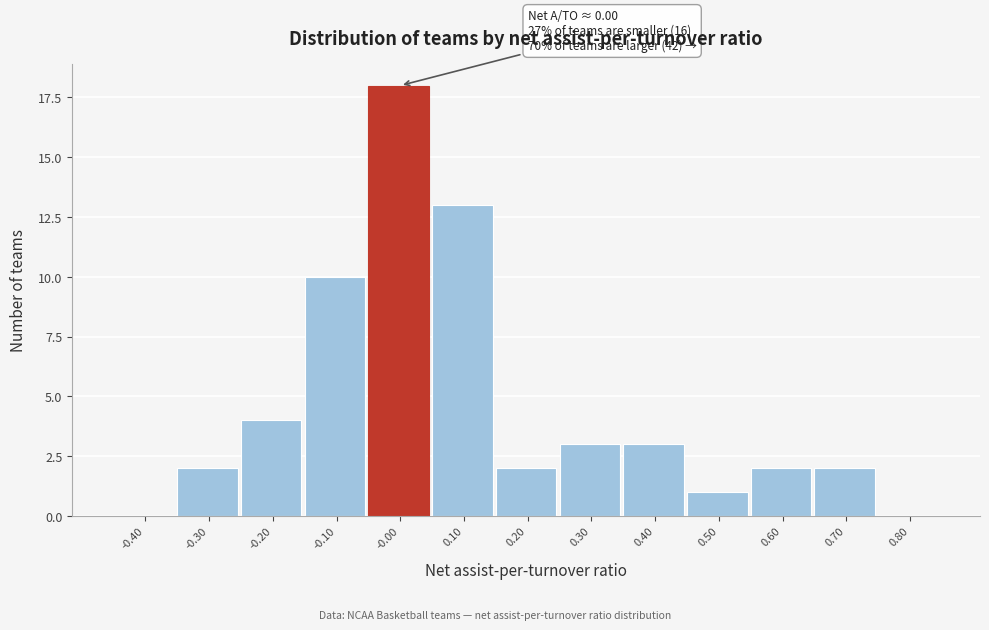

Reading right to left, extract all data points from this chart.

0.80=0	0.70=2	0.60=2	0.50=1	0.40=3	0.30=3	0.20=2	0.10=13	-0.00=18	-0.10=10	-0.20=4	-0.30=2	-0.40=0